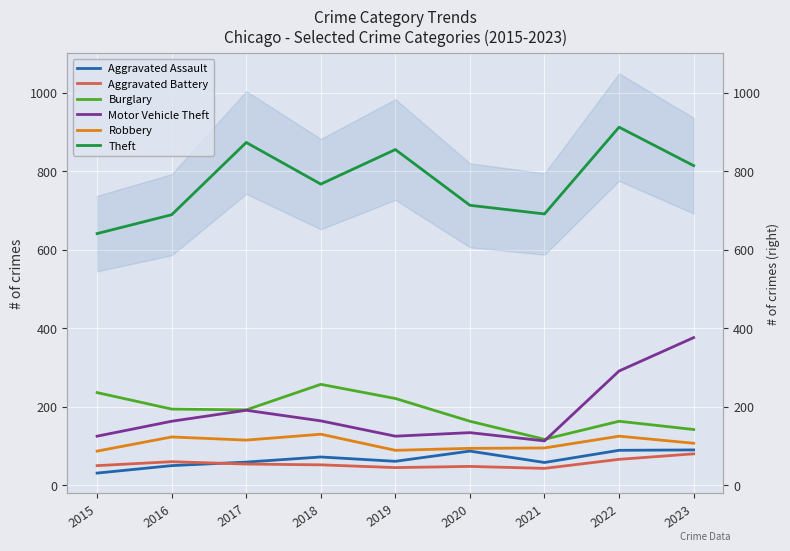

At which label does Motor Vehicle Theft first exceed 163?

2017